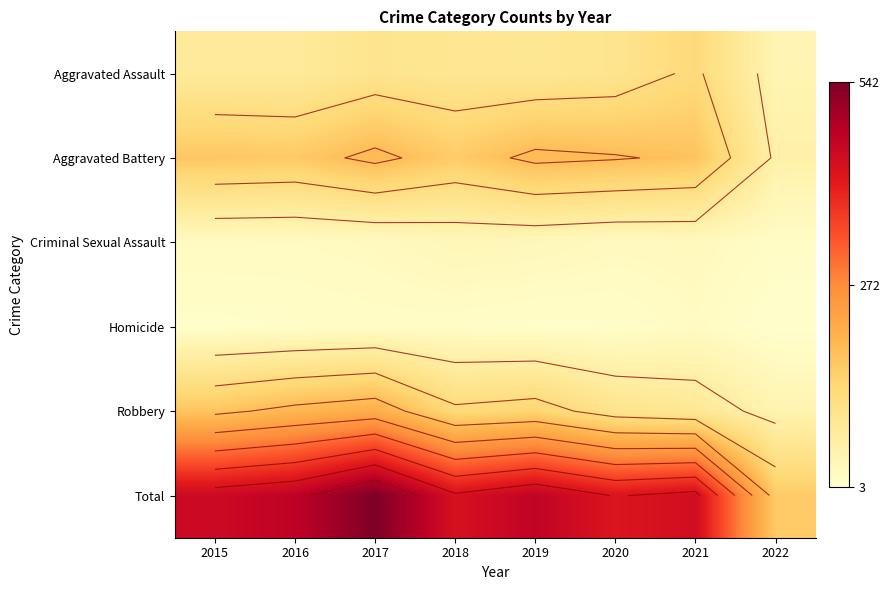

What is the minimum value for Total?

162